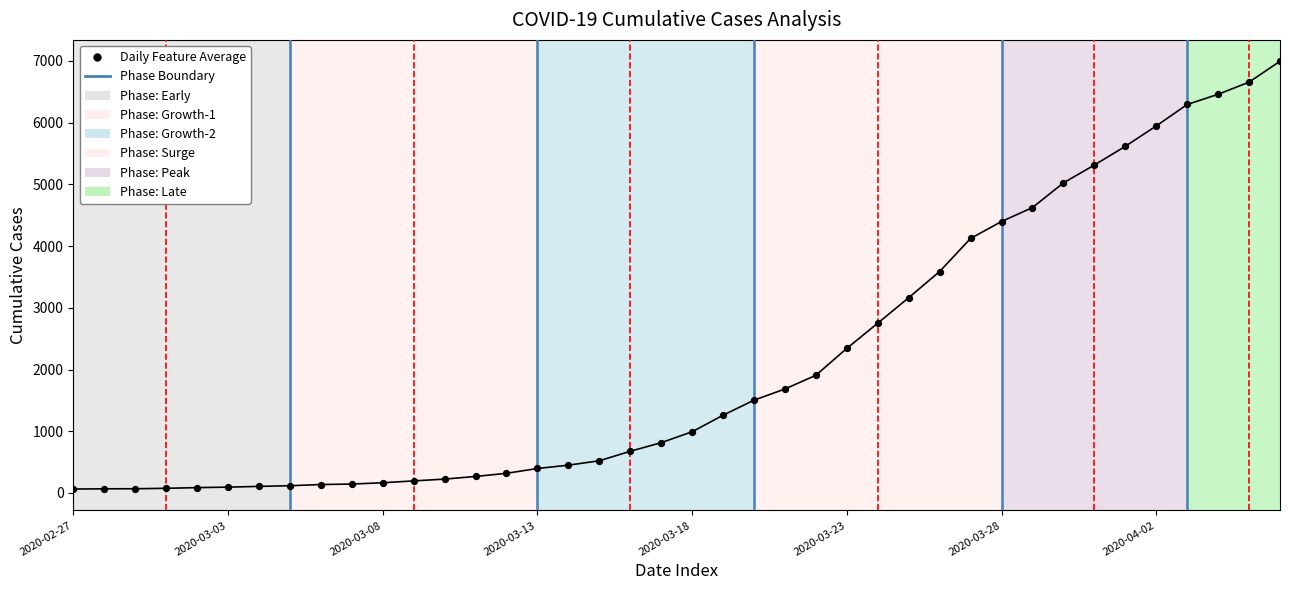

What is the change in value from 2020-03-08 to 2020-03-09?

+30